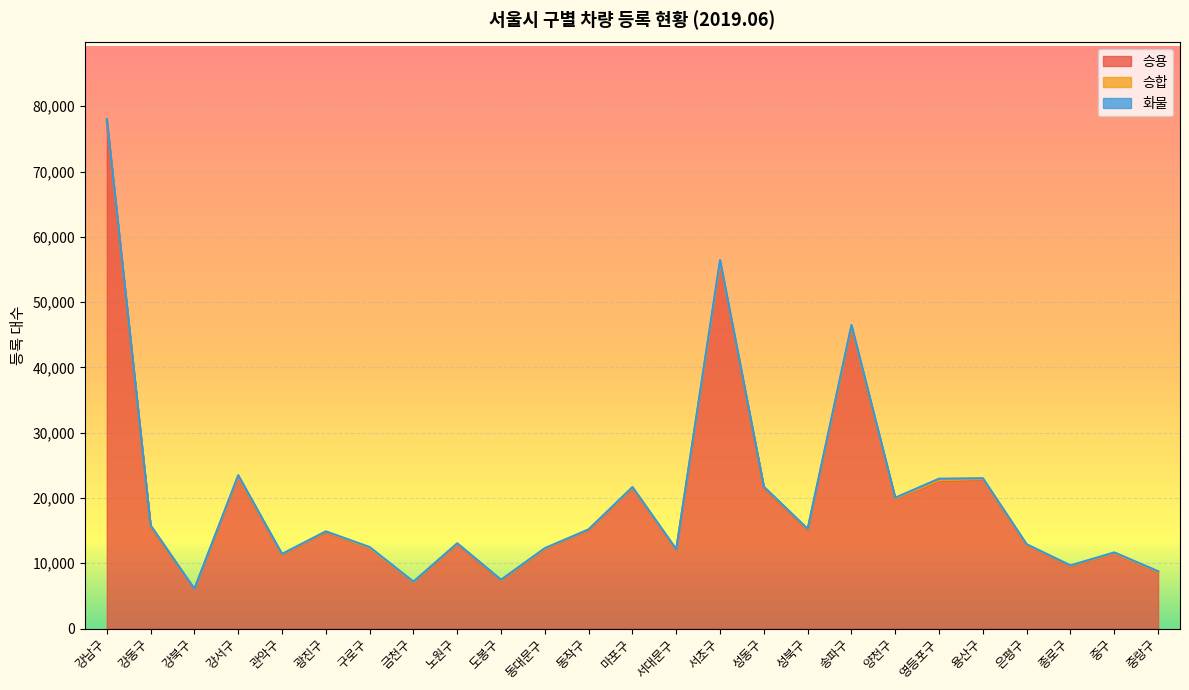

Reading left to right, what are all the values shown in this chart?

승용: 77618	15612	6010	23193	11310	14757	12266	7074	12912	7371	12149	15096	21457	12004	56011	21550	15104	46149	19839	22639	22840	12760	9553	11466	8637
승합: 205	72	21	89	36	56	44	37	67	47	46	41	69	56	145	87	79	109	56	62	58	45	65	61	43
화물: 240	137	53	218	88	83	179	83	90	69	125	65	156	102	300	92	100	249	152	261	136	112	63	142	108